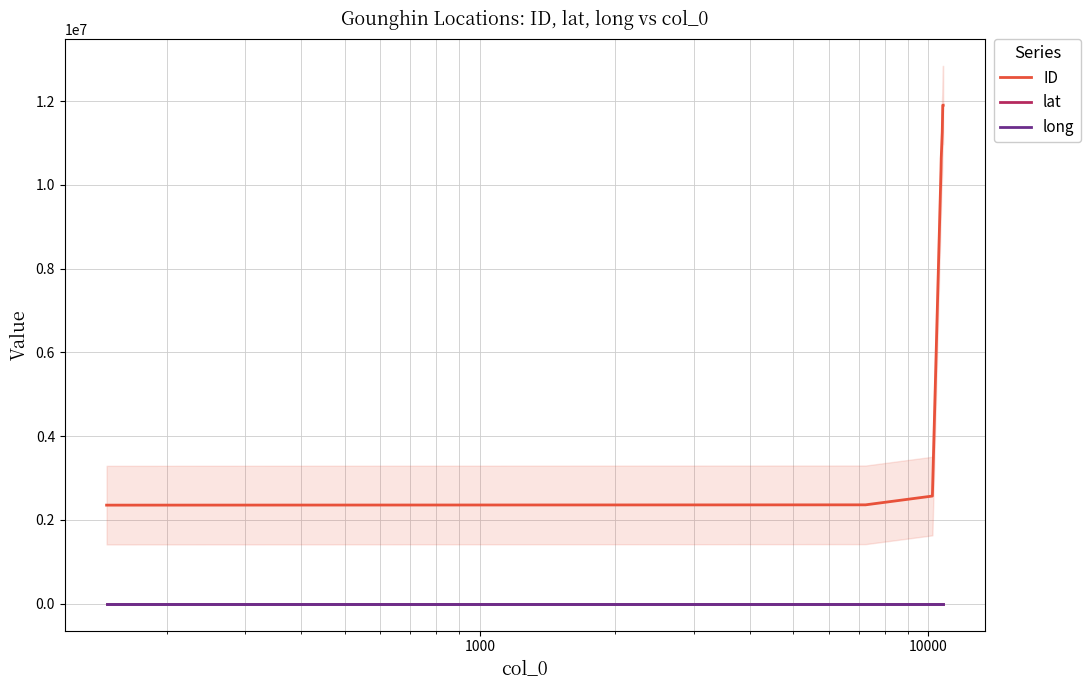

True or false: ID and long intersect in this chart.

False